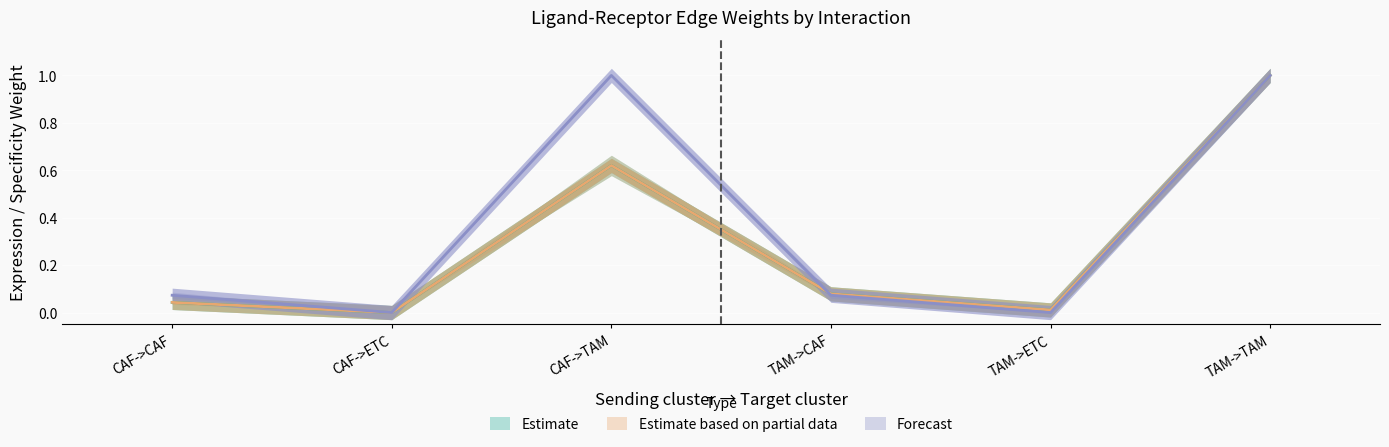

True or false: Edge total expression weight has a value of 0.0 at CAF->ETC.

True